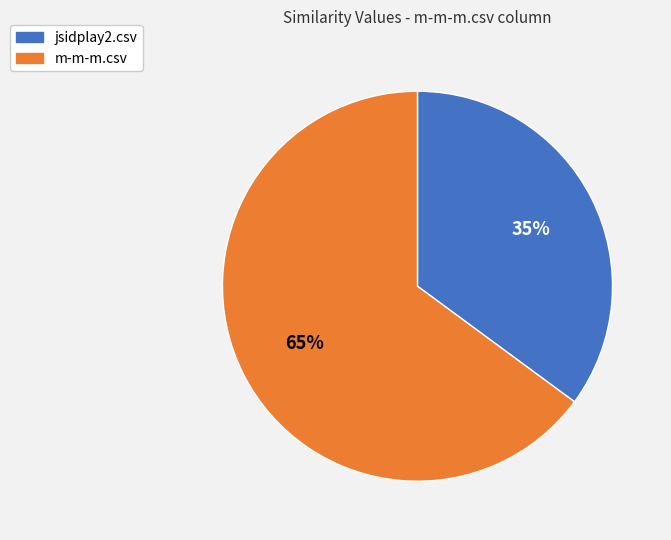

Which category has the smallest portion of the pie?

jsidplay2.csv